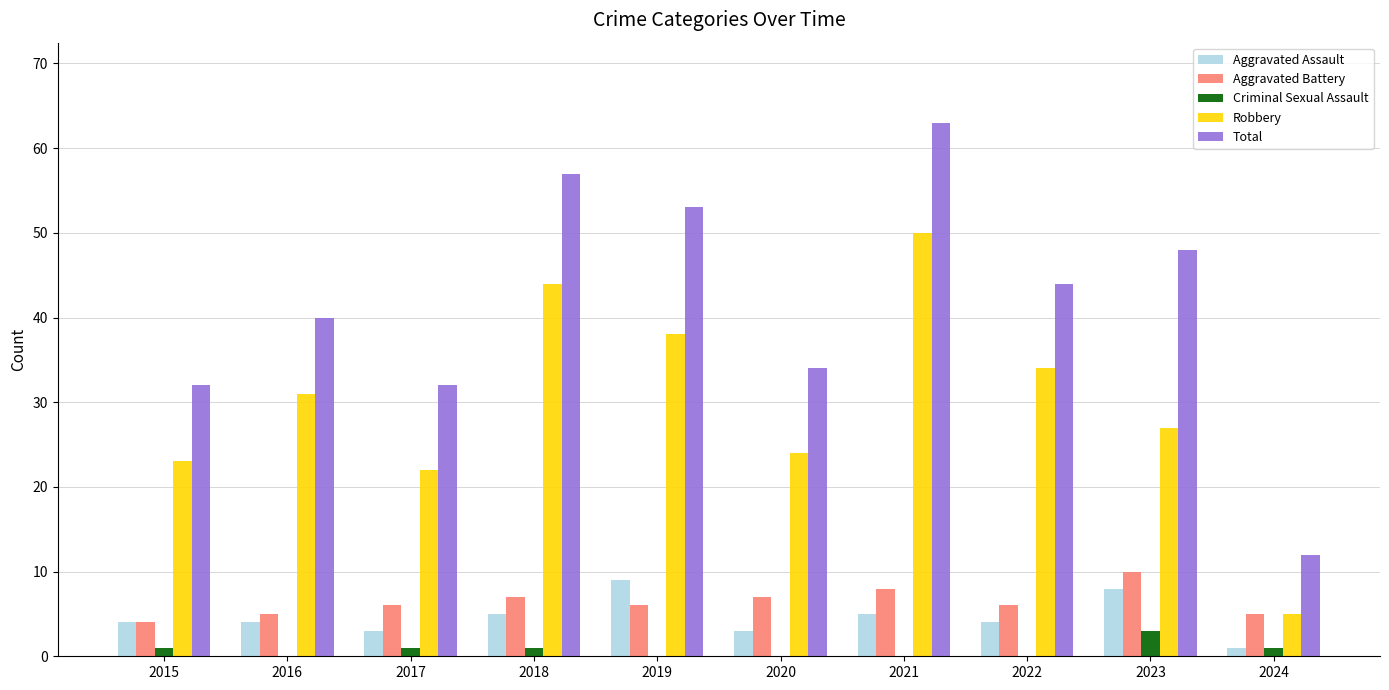

True or false: Robbery has a value of 38 at 2019.

True